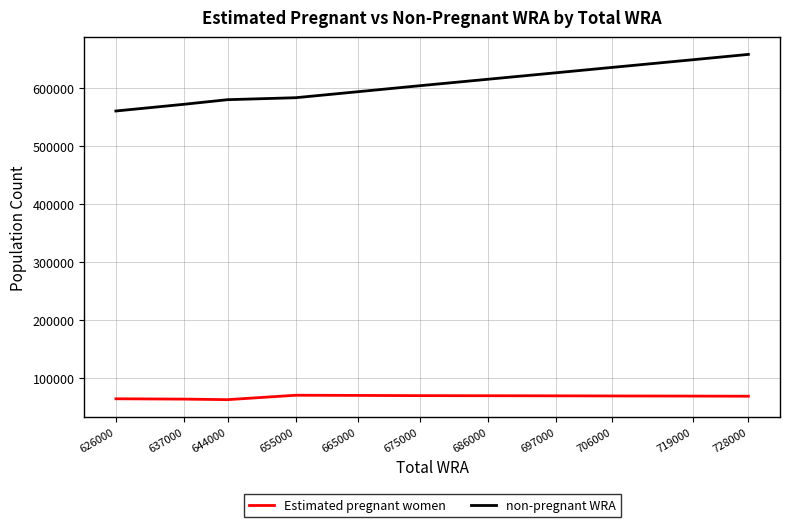

True or false: non-pregnant WRA has more than 2 interior local peaks.

False